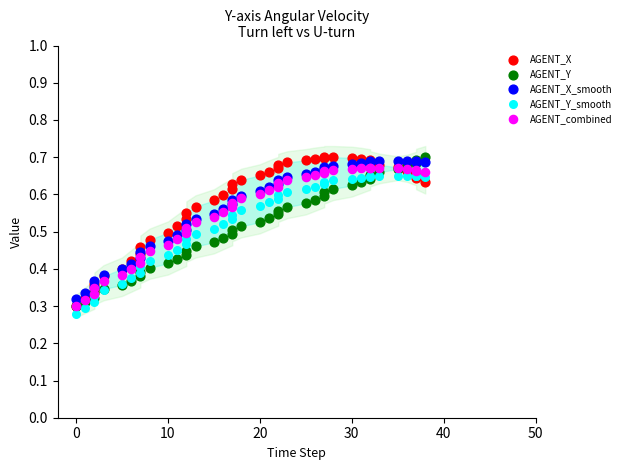

Which series reaches the minimum Y coordinate?

AGENT_Y_smooth